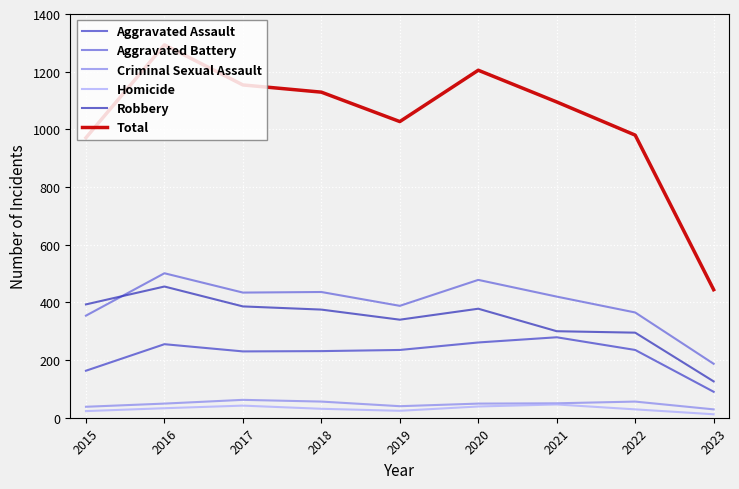

At which label does Homicide reach its peak?

2021